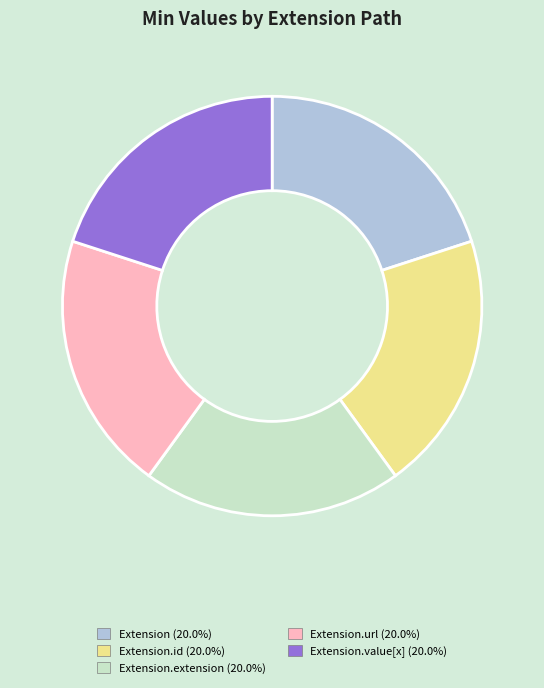

Does any single category account for the majority?

No